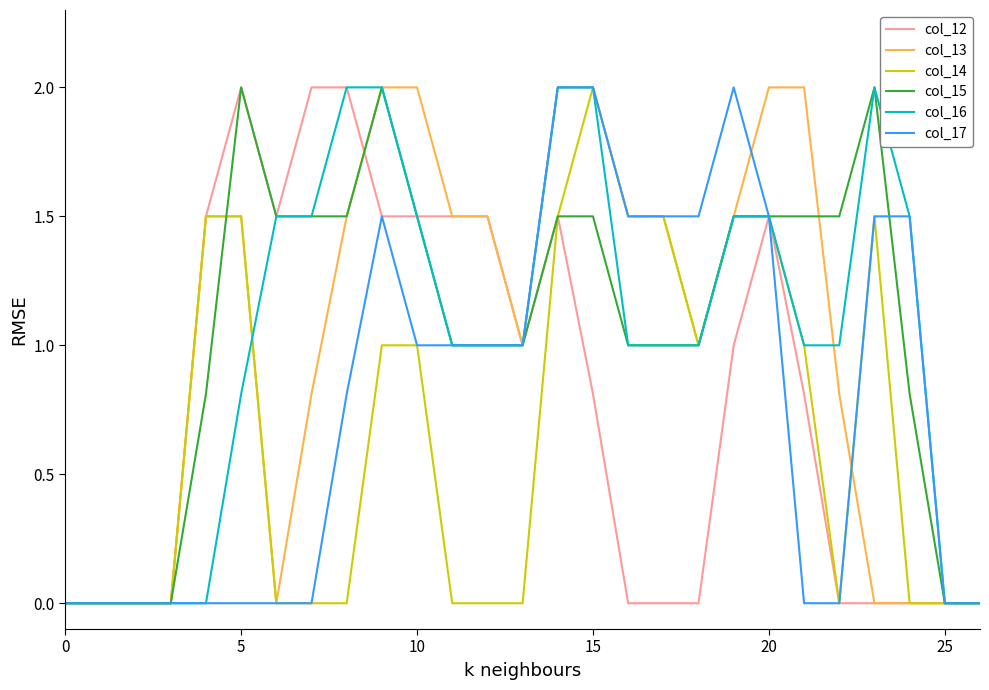

How many lines are shown in the chart?

6